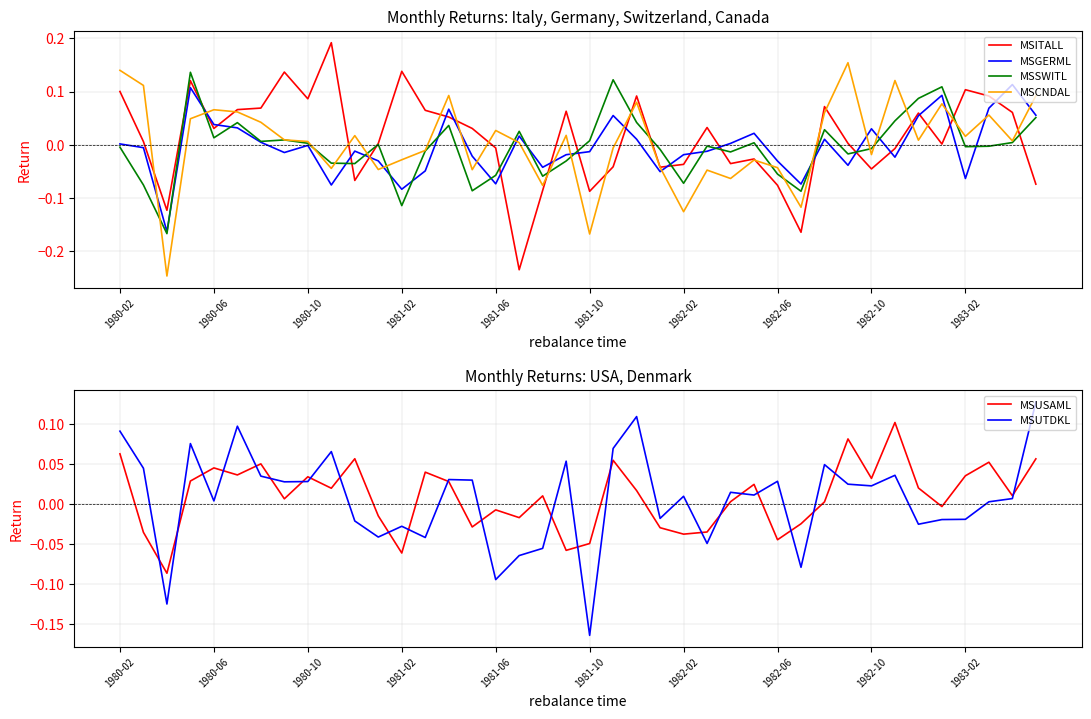

How many series are shown in this chart?

6